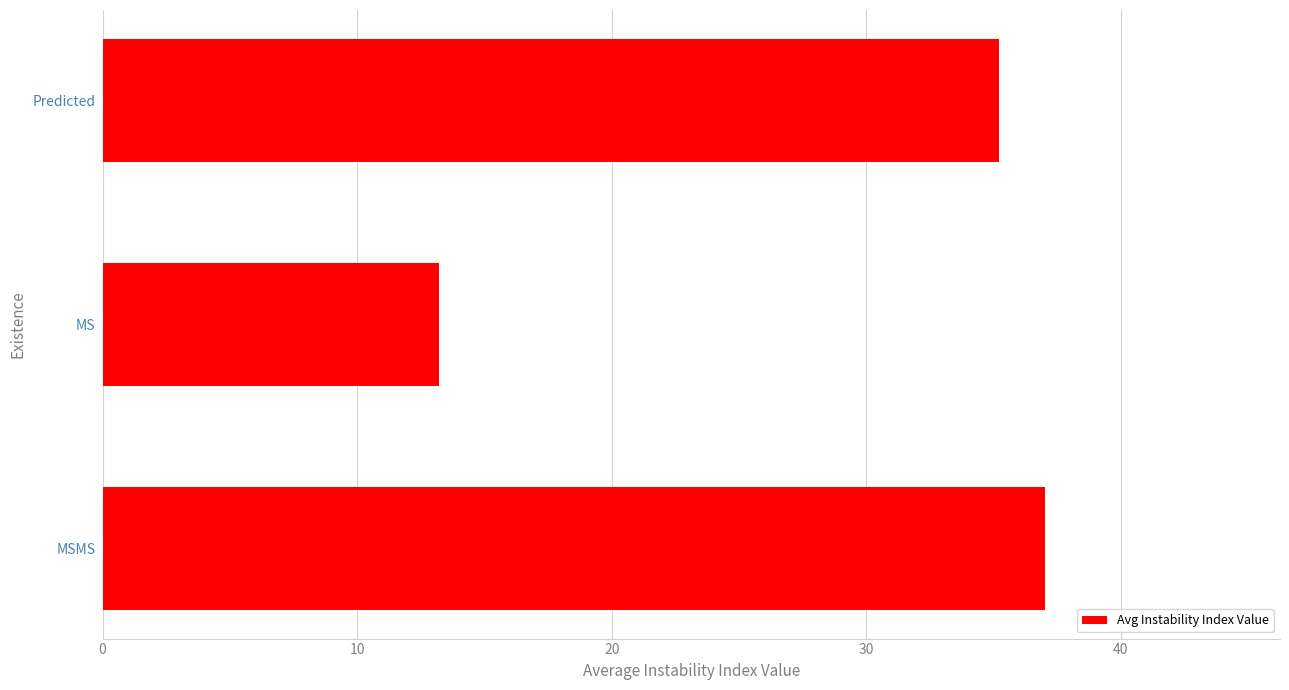

What is the sum of all values?

85.5